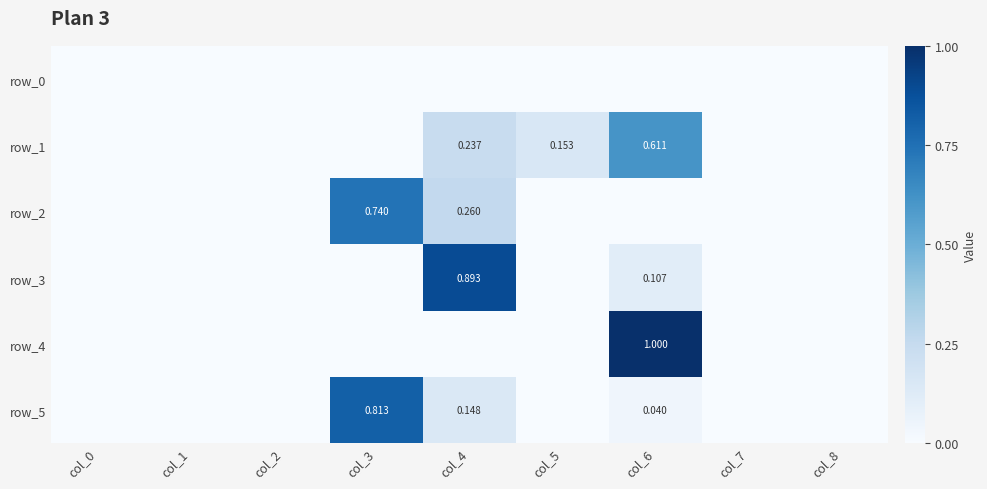

The value of row_3 at col_2 is 0.0. True or false?

True